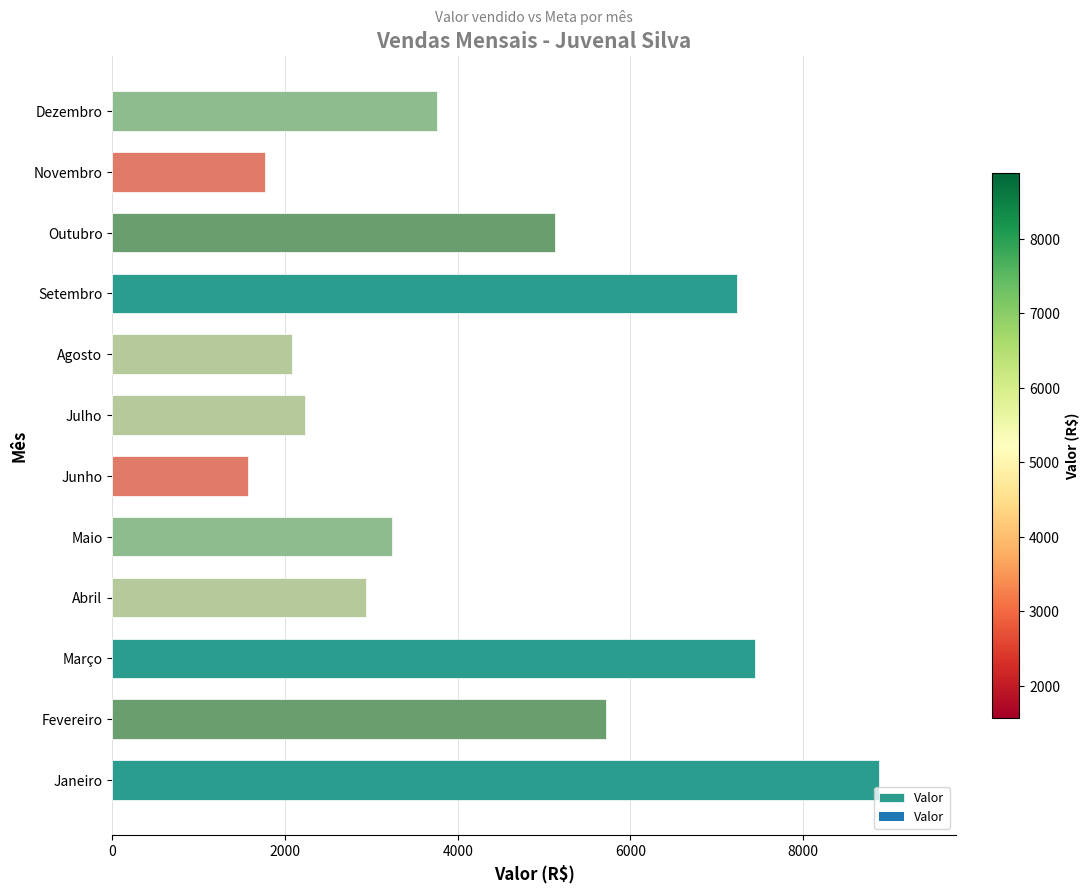

Reading bottom to top, transcribe all the data shown in this chart.

8880	5720	7440	2934	3239	1570	2228	2082	7233	5122	1766	3757